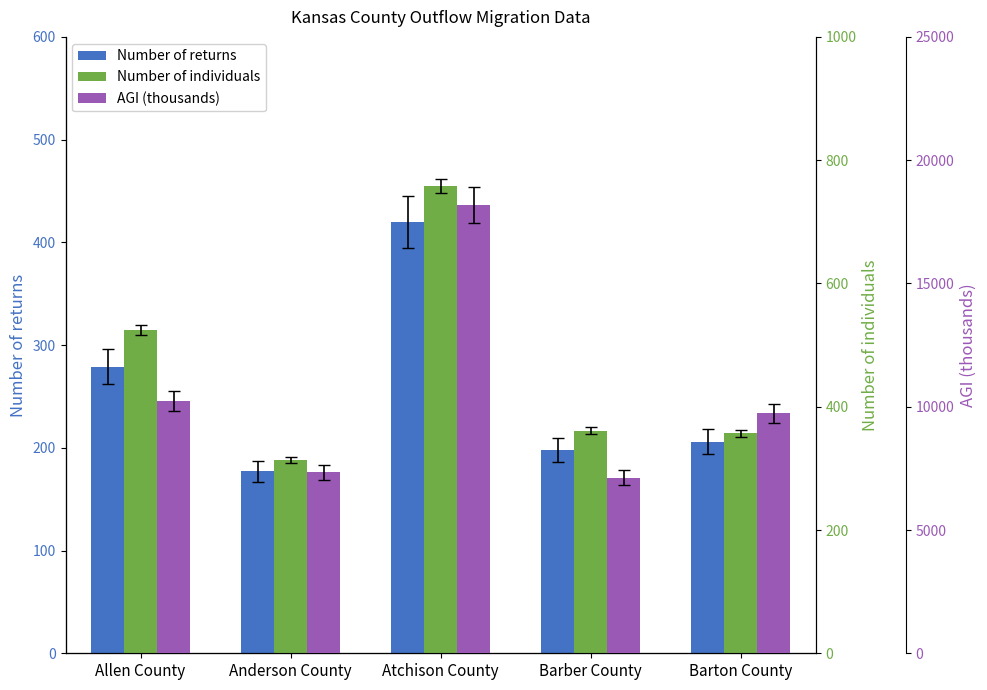

At which category does the chart reach its peak across all series?

Atchison County